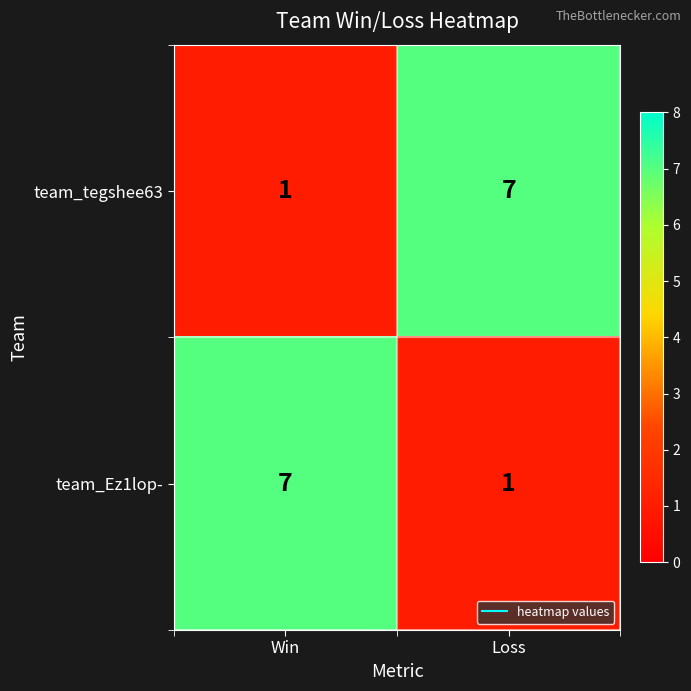

The value of team_Ez1lop- at Loss is 1. True or false?

True